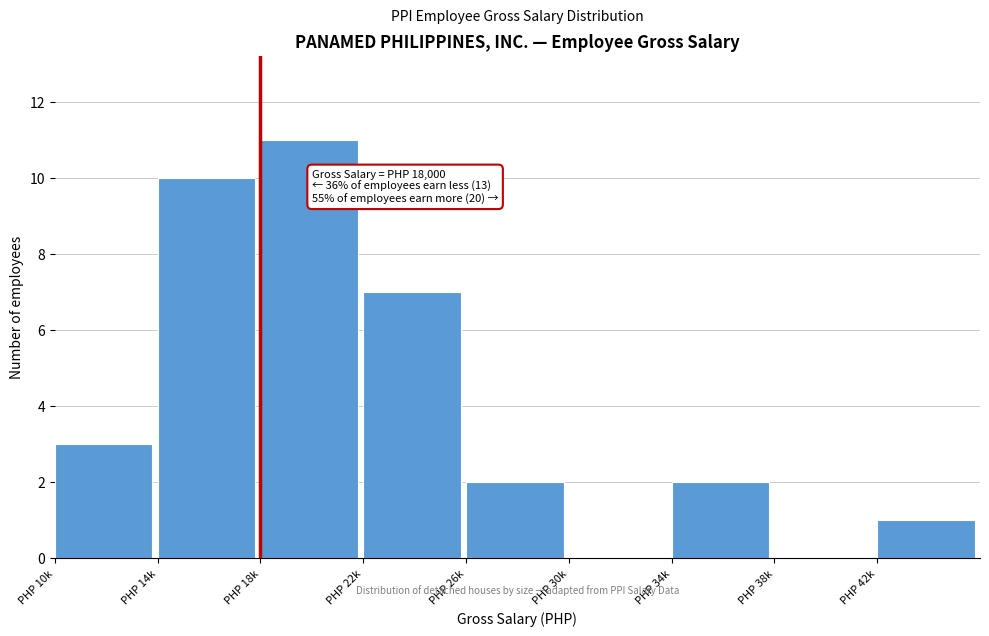

Reading left to right, list all the values displayed in this chart.

PHP 10k=3	PHP 14k=10	PHP 18k=11	PHP 22k=7	PHP 26k=2	PHP 30k=0	PHP 34k=2	PHP 38k=0	PHP 42k=1